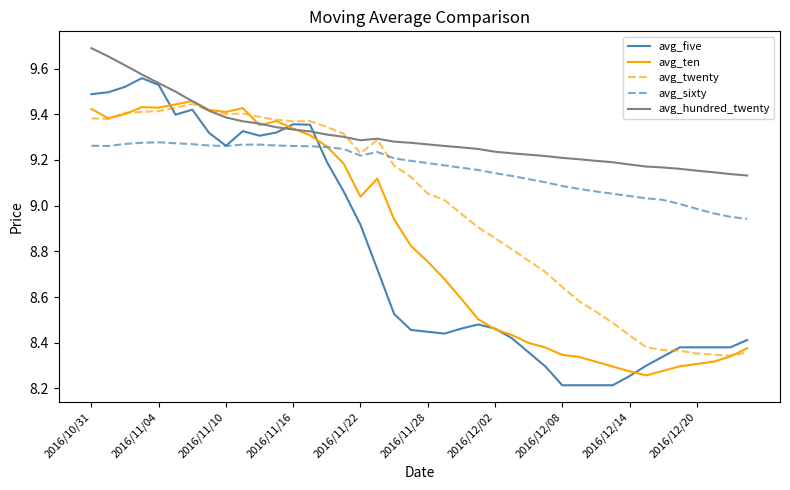

Which series has the largest total across all categories?

avg_hundred_twenty